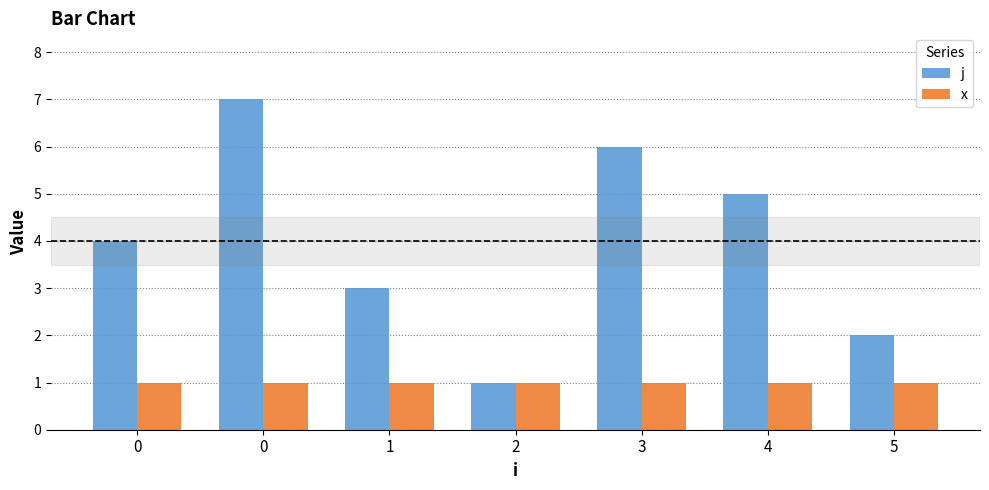

Rank the categories by j value from highest to lowest.

0, 3, 4, 0, 1, 5, 2